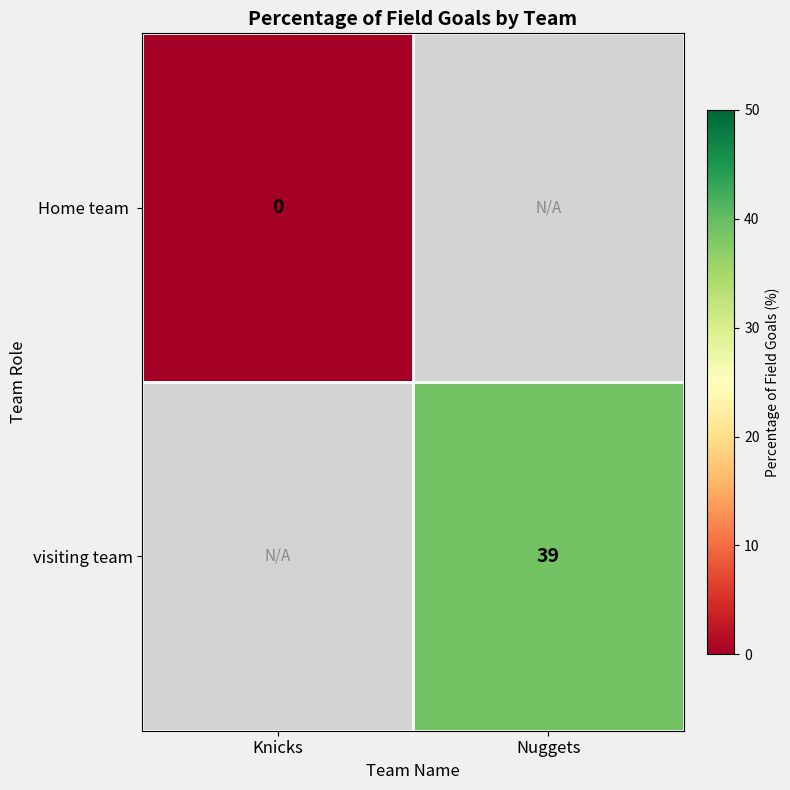

The visiting team series shows 66 at Nuggets. True or false?

False